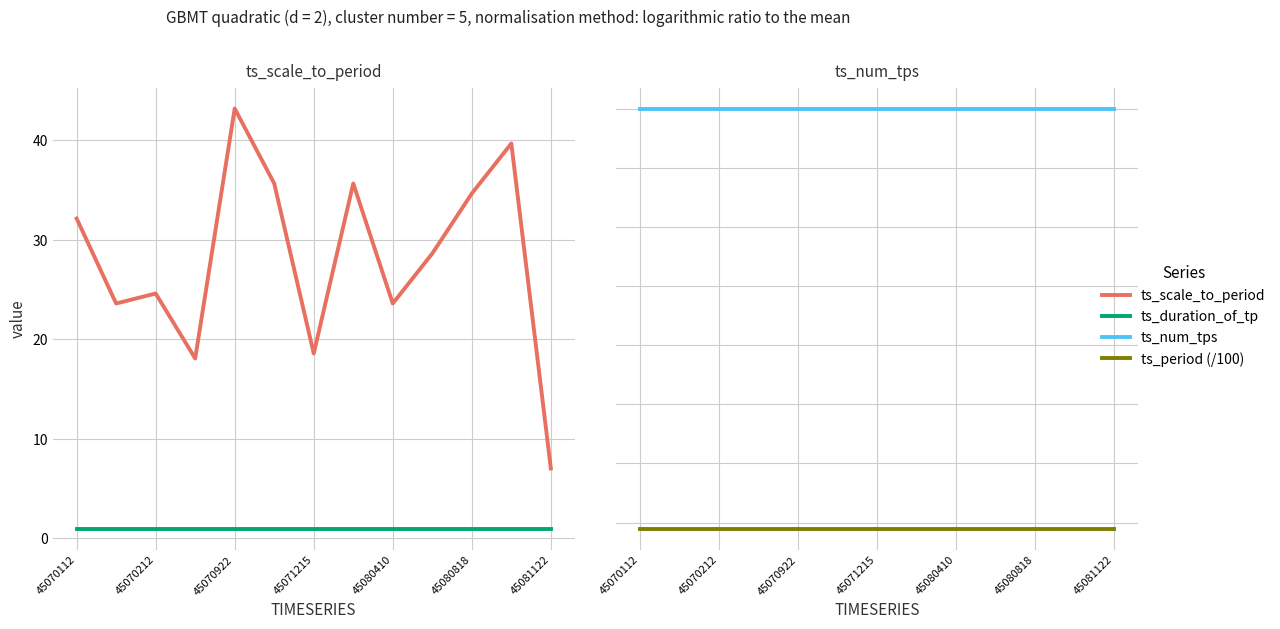

What is the value of the ts_duration_of_tp point at the 9th from the left?

1.0